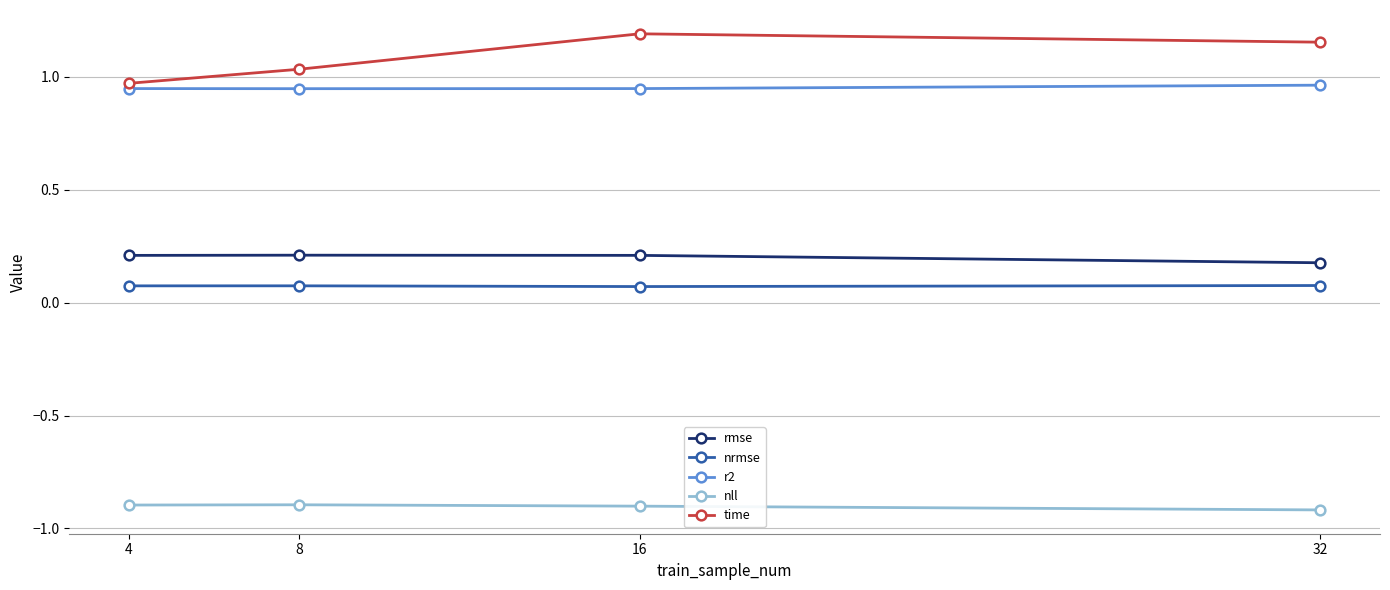

How many r2 values are between 0 and 1?

4